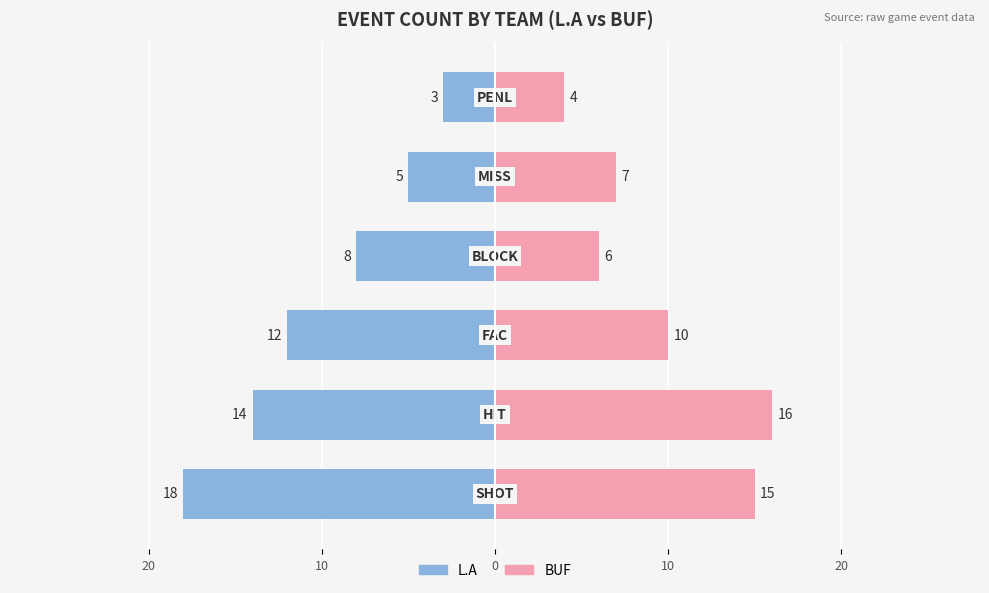

What is the value of the L.A bar at the 1st from the left?

-18